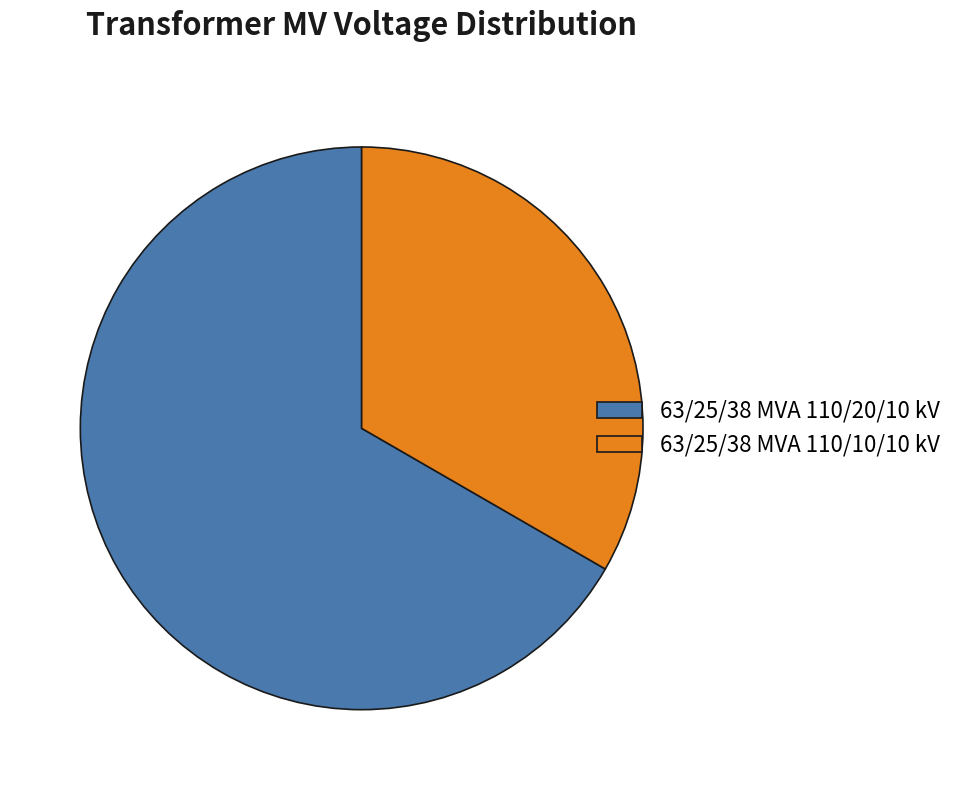

Is the sum of 63/25/38 MVA 110/10/10 kV and 63/25/38 MVA 110/20/10 kV greater than half?

Yes